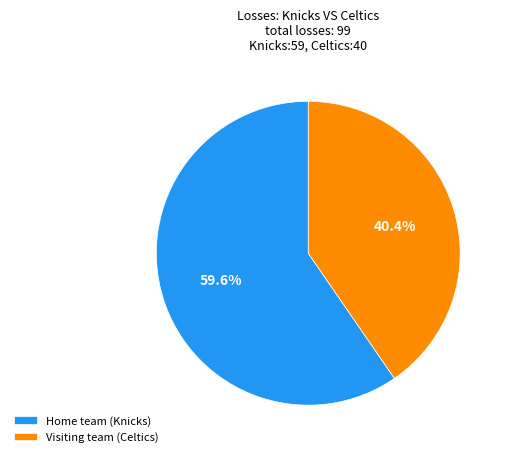

Which category has the smallest portion of the pie?

Visiting team (Celtics)